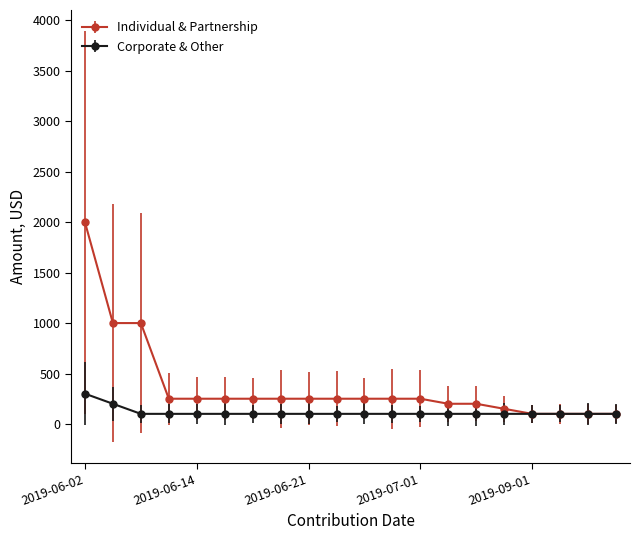

Rank the series by their average value, from lowest to highest.

Corporate & Other, Individual & Partnership